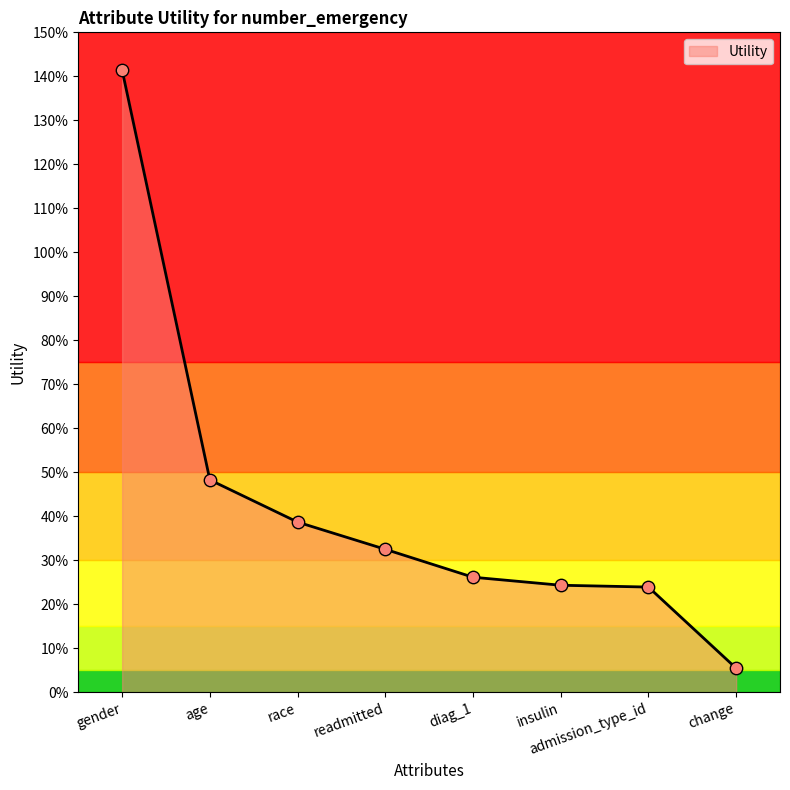

Which has a higher value, race or insulin?

race